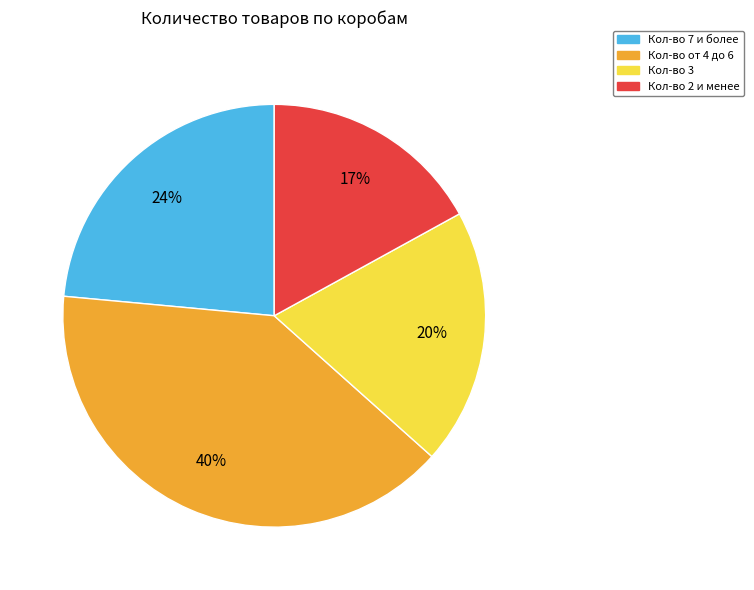

To the nearest percent, what is the difference between the largest and smallest slice percentages?

23%